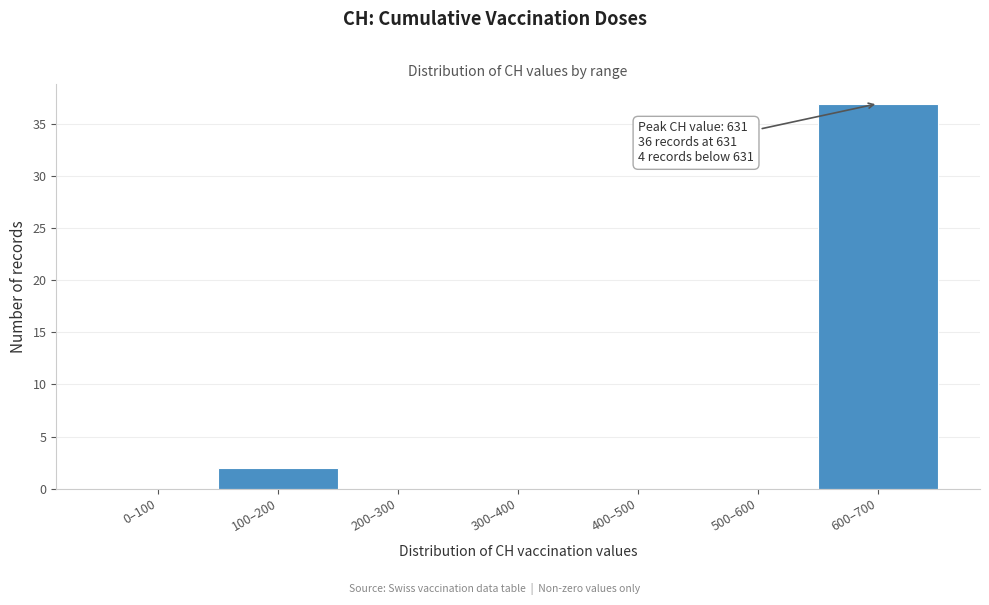

Reading left to right, extract all data points from this chart.

0–100=0	100–200=2	200–300=0	300–400=0	400–500=0	500–600=0	600–700=37